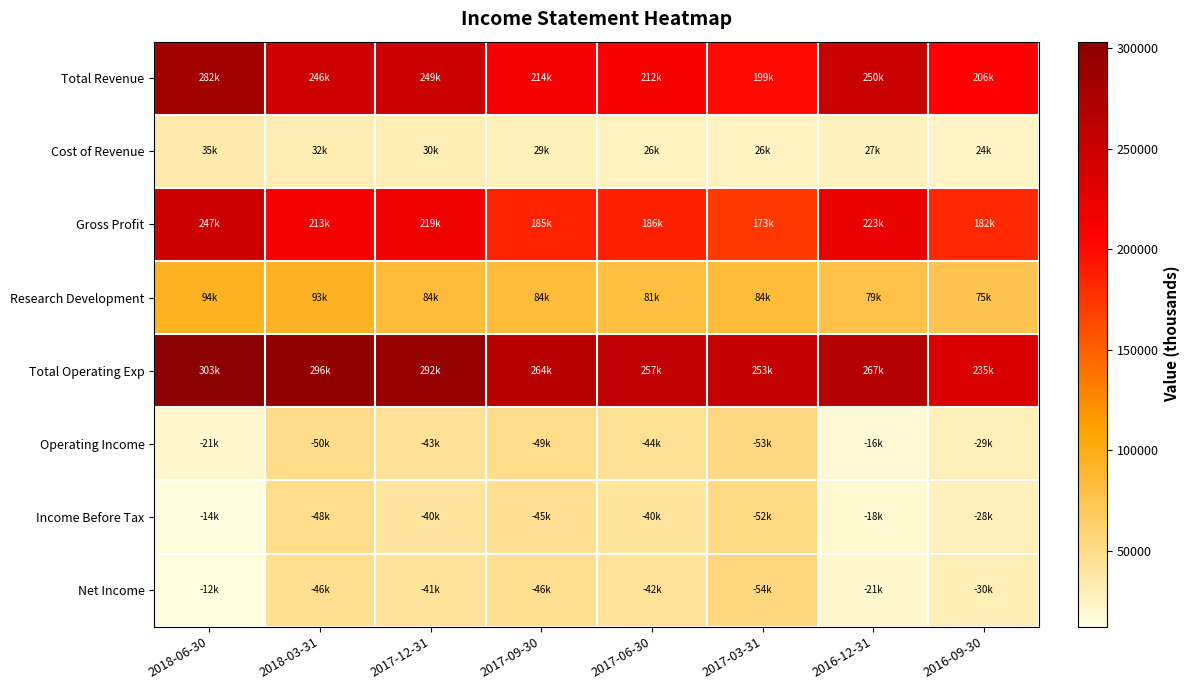

Which series has the largest range (max minus min)?

Total Revenue